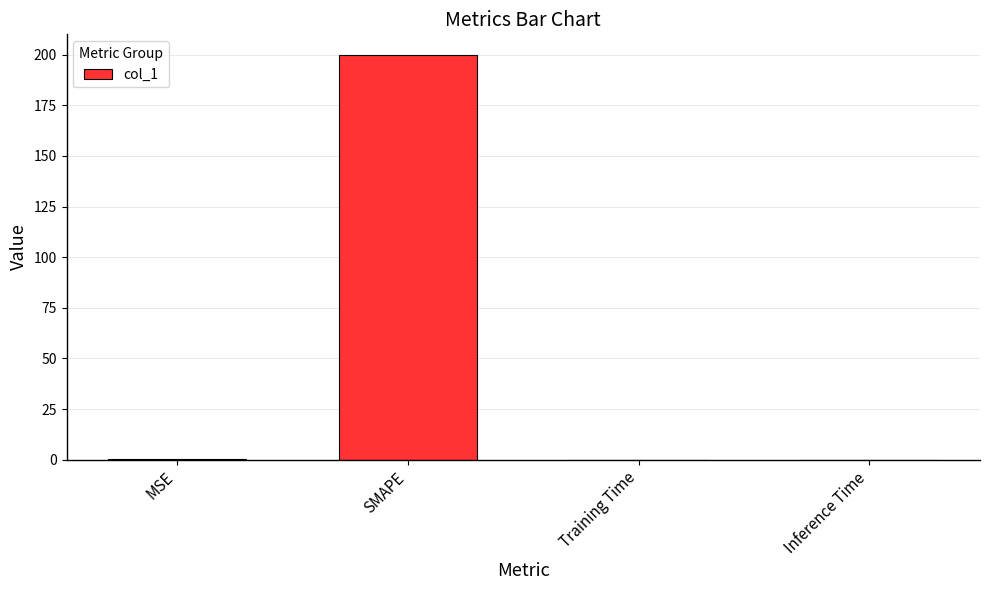

True or false: the data shows 0.0 at Training Time.

True